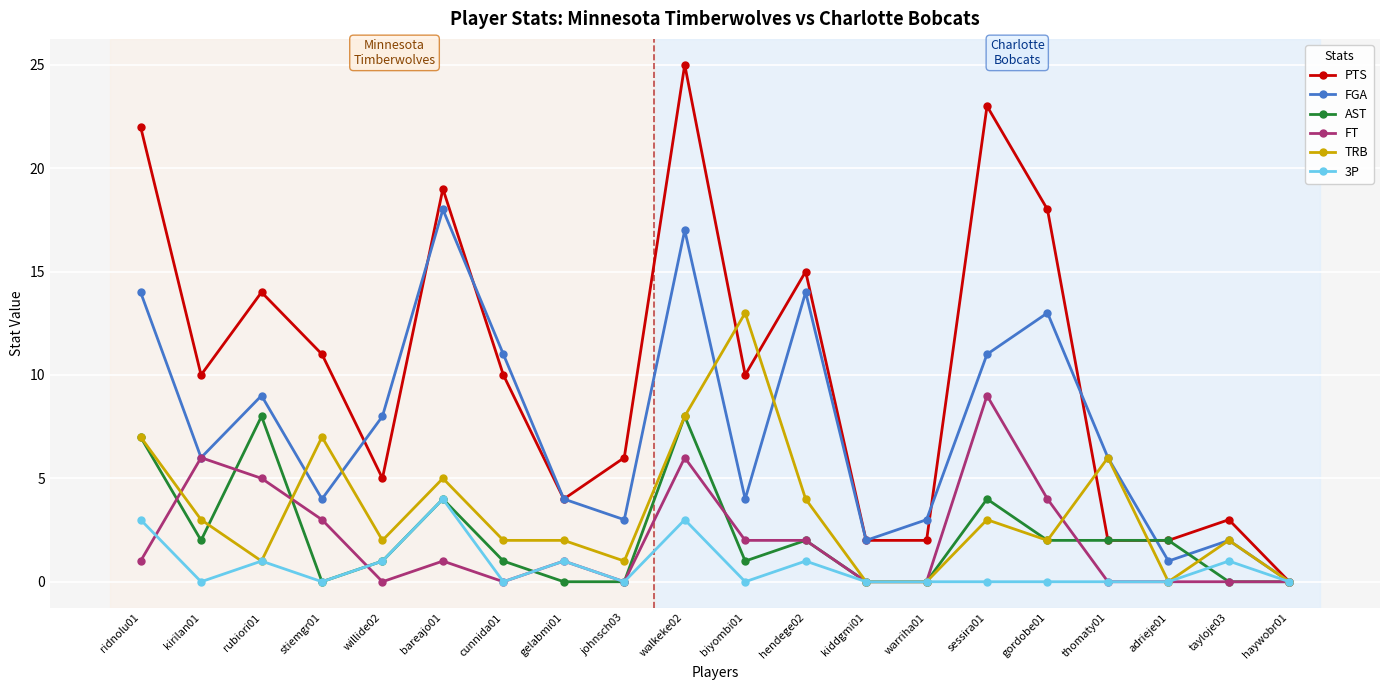

At how many categories does at least one series exceed 24?

1